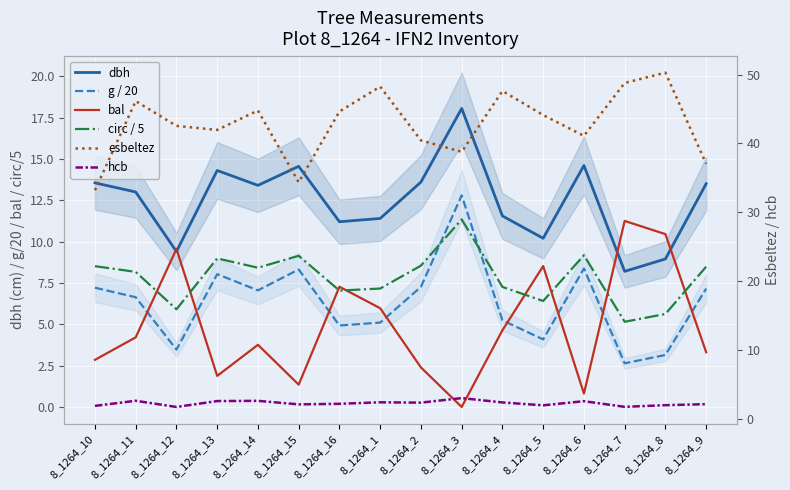

Is the value of g / 20 at 8_1264_6 greater than the value of circ / 5 at 8_1264_6?

No